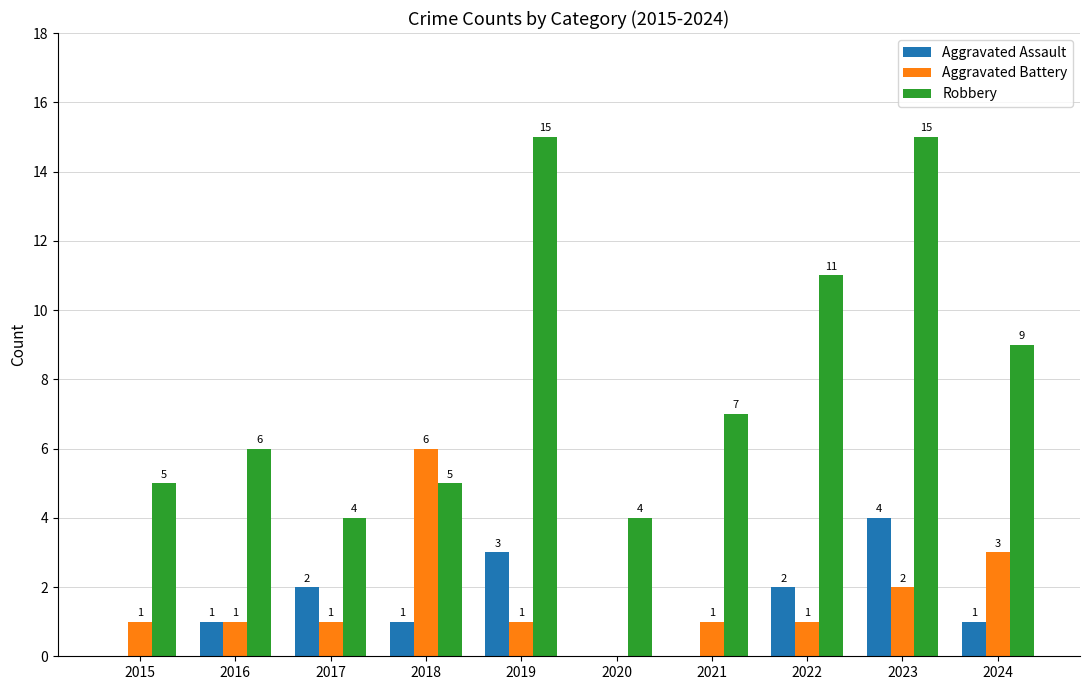

Is it true that Robbery equals 4 at 2020?

True